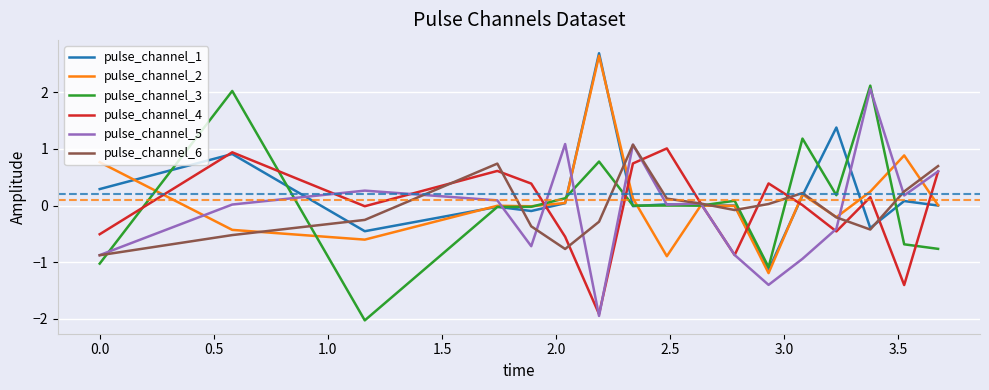

What is the maximum value shown in the chart?

2.7